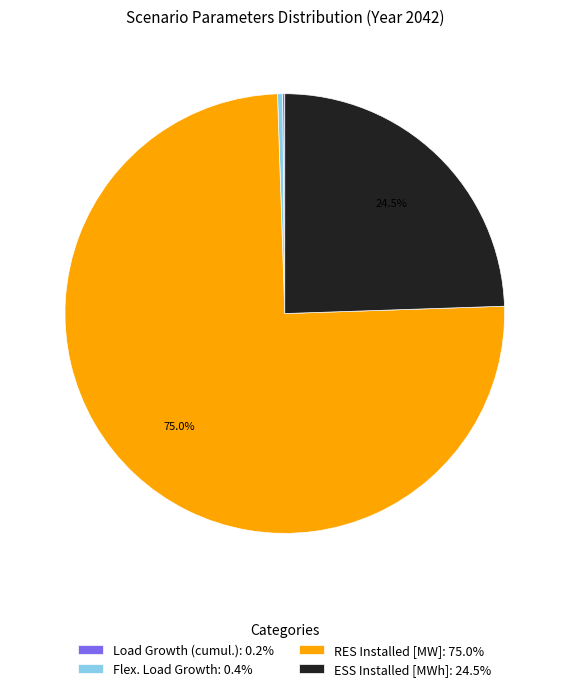

Is the sum of RES Installed [MW]: 75.0% and Flex. Load Growth: 0.4% greater than half?

Yes